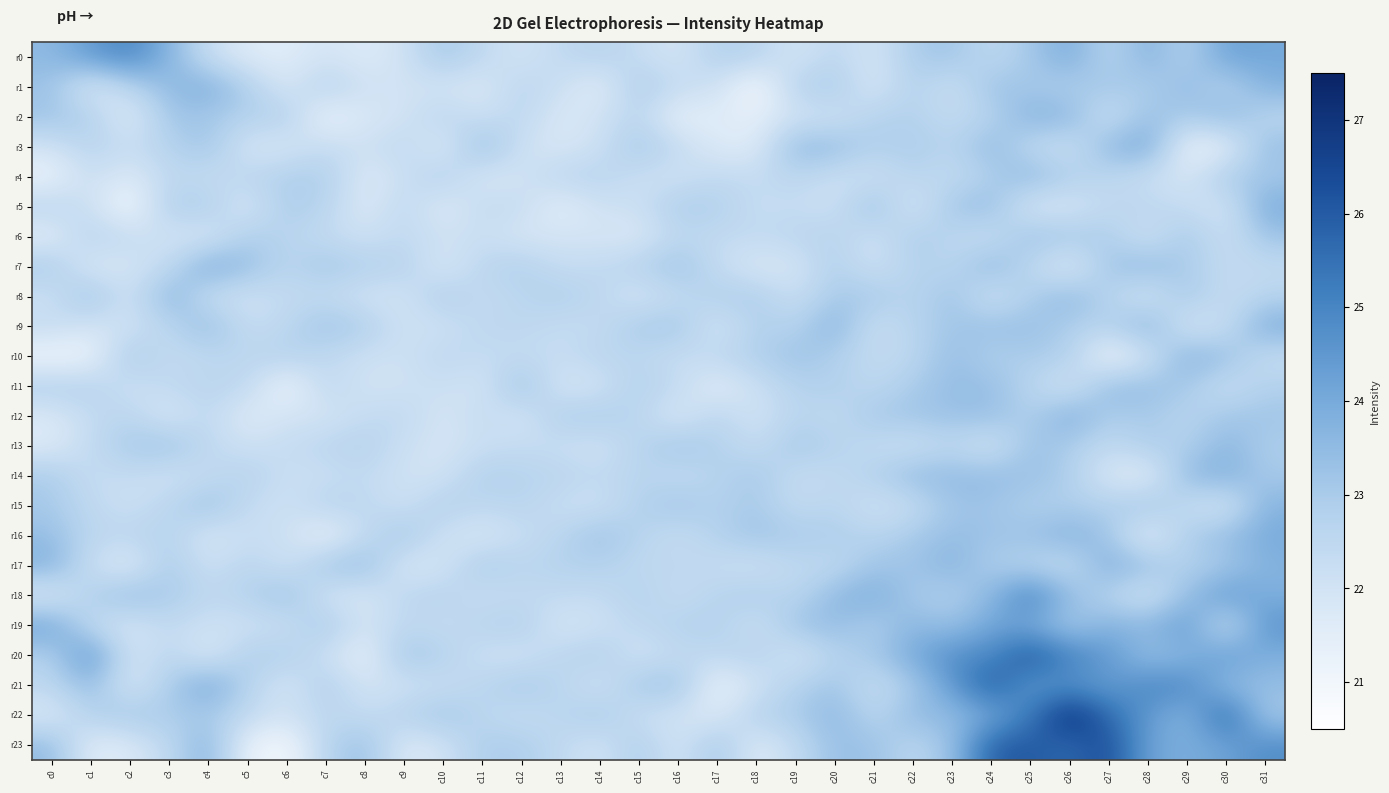

Which series has the largest total across all categories?

r22